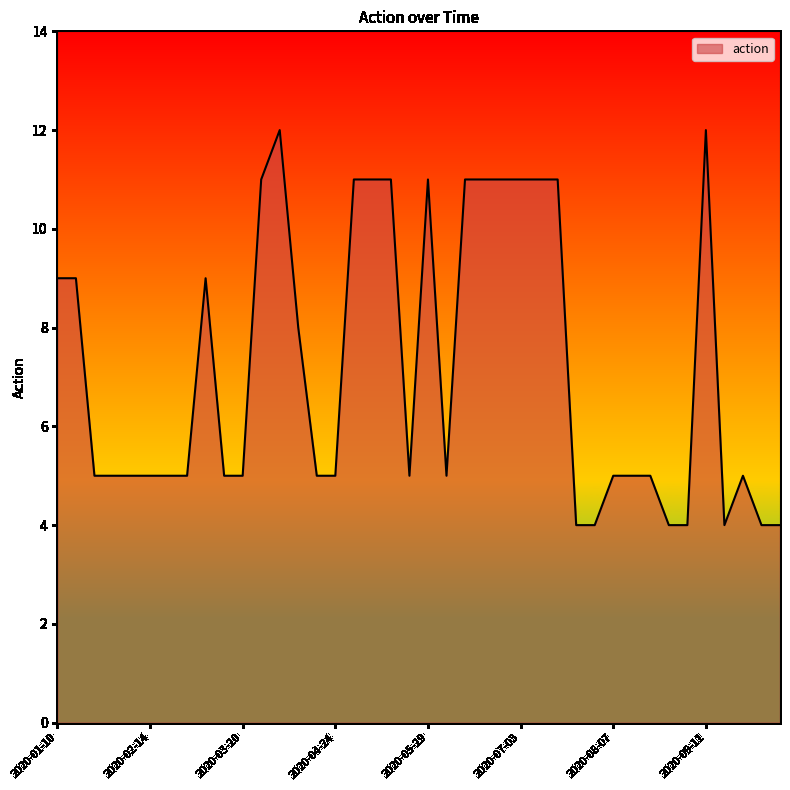

What is the smallest value displayed?

4